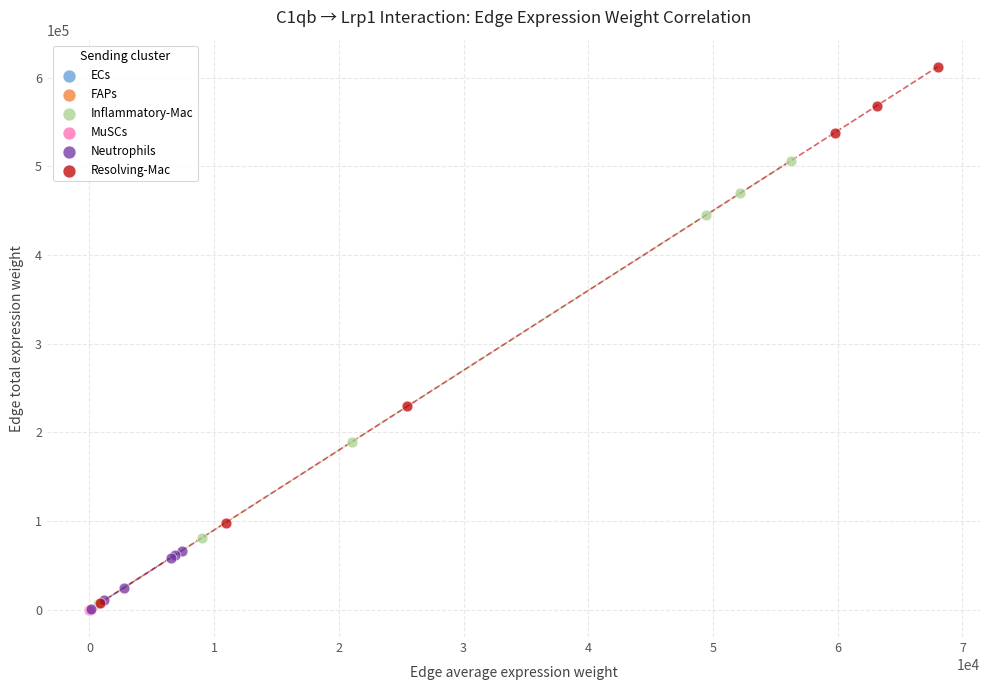

Which series has the largest Y range (max minus min)?

Resolving-Mac